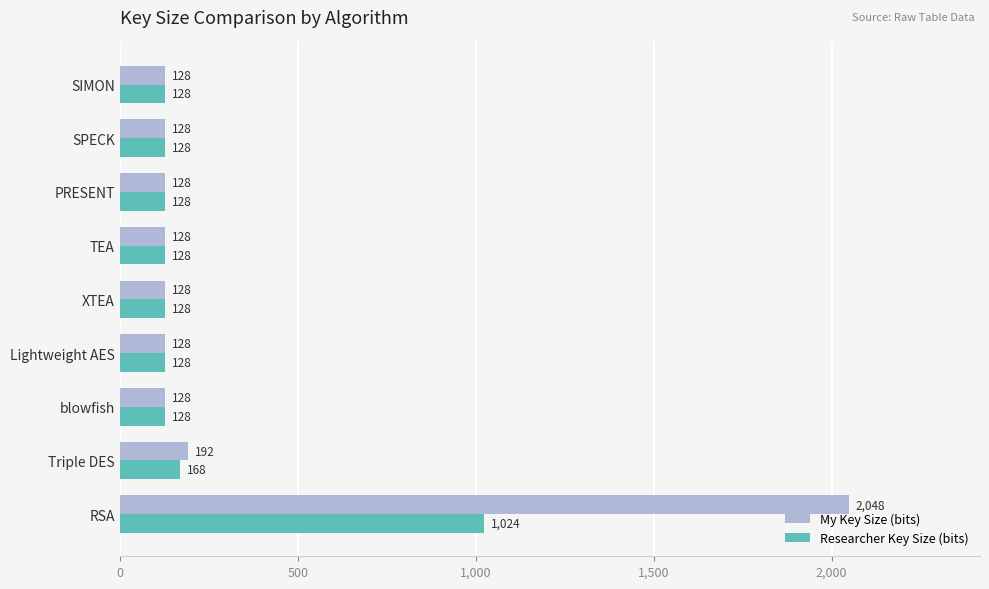

At which category is the sum across all series the highest?

RSA